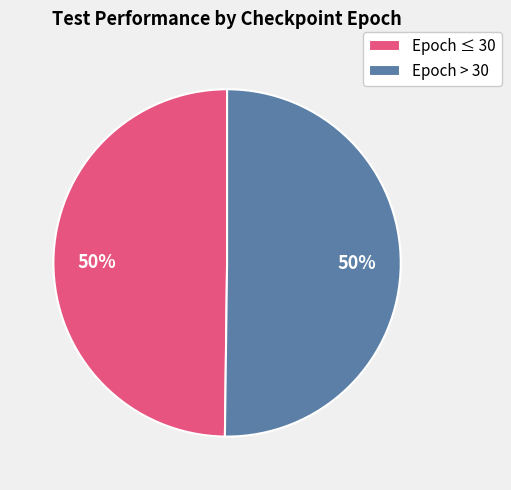

Approximately how many times larger is the value at Epoch > 30 compared to Epoch ≤ 30?

1.0